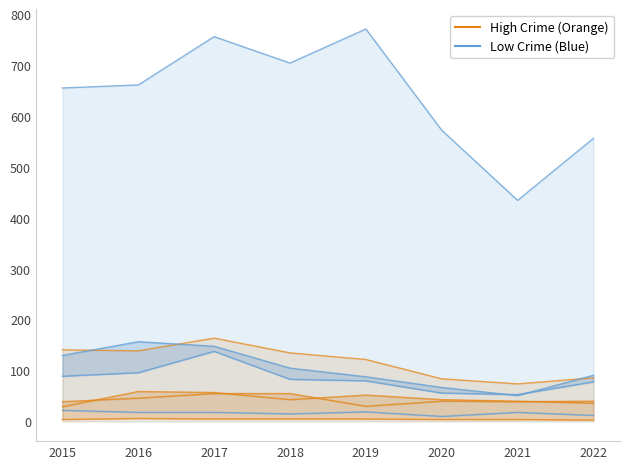

The Low Crime (Blue) series shows 9 at 2015. True or false?

False